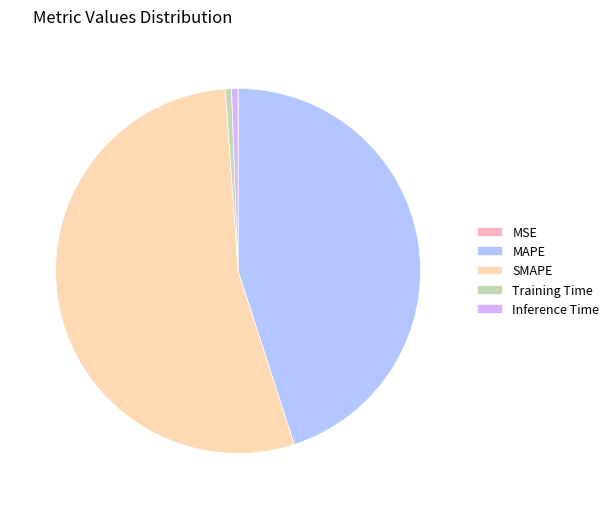

Does Inference Time represent more than half of the total?

No